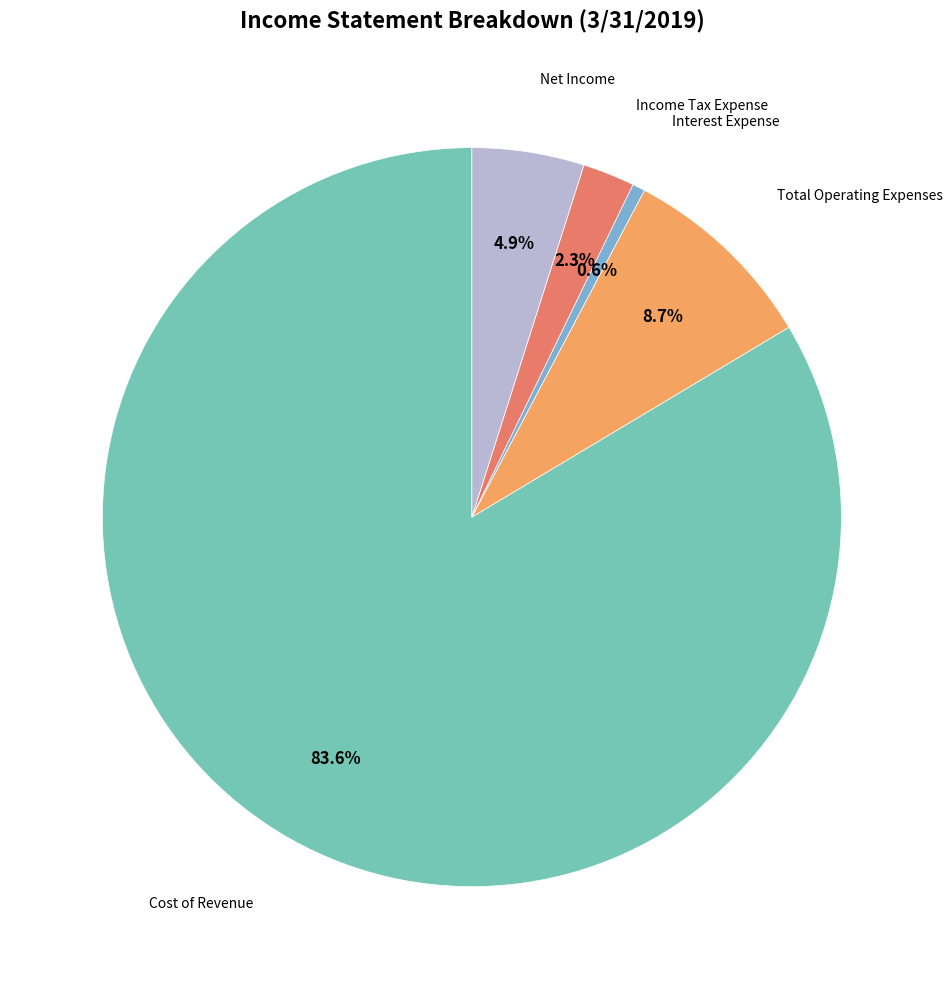

Is there a majority slice in this chart?

Yes